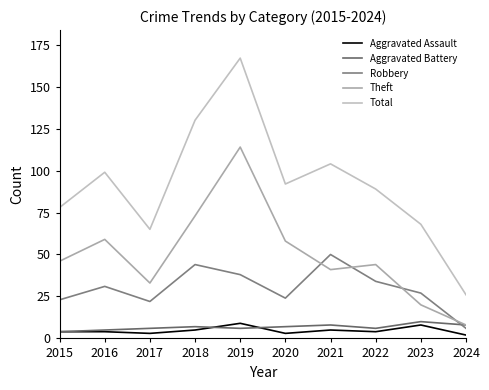

How many lines are shown in the chart?

5